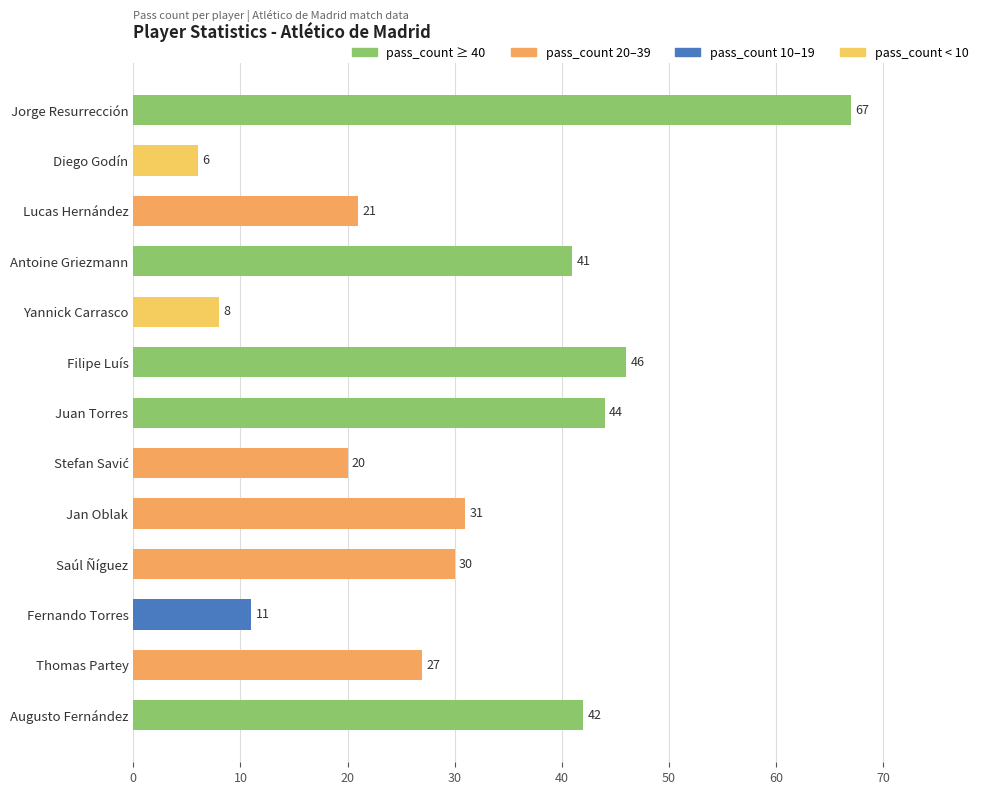

What is the value of the 4th bar from the top?

41